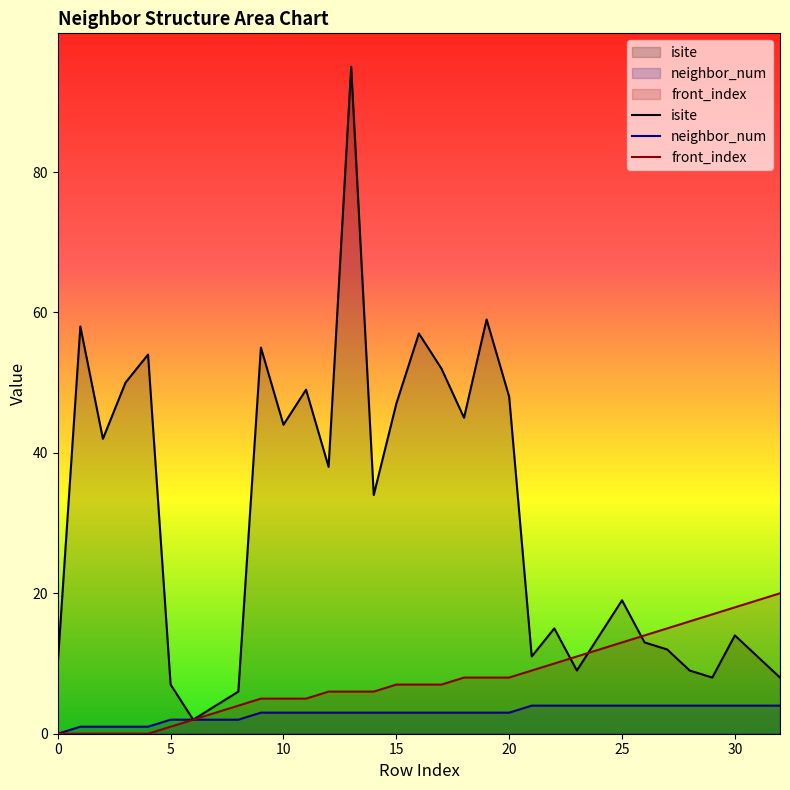

At which category is the sum across all series the highest?

13